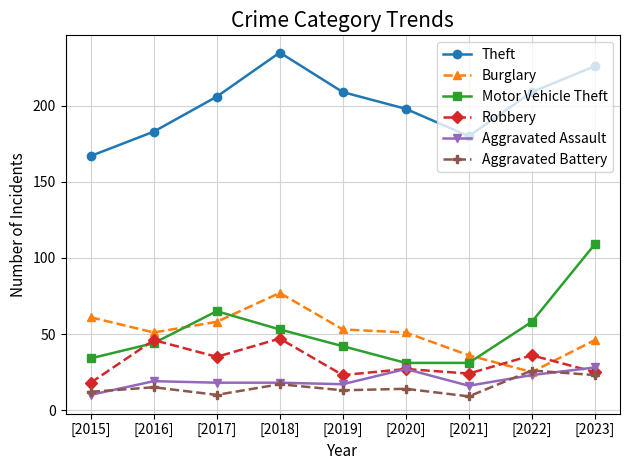

What is the smallest value displayed?

9